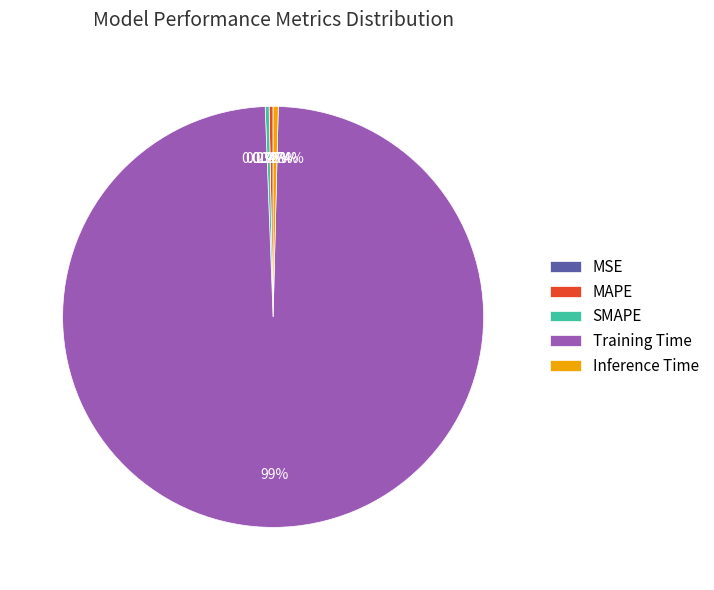

Does any single category account for the majority?

Yes